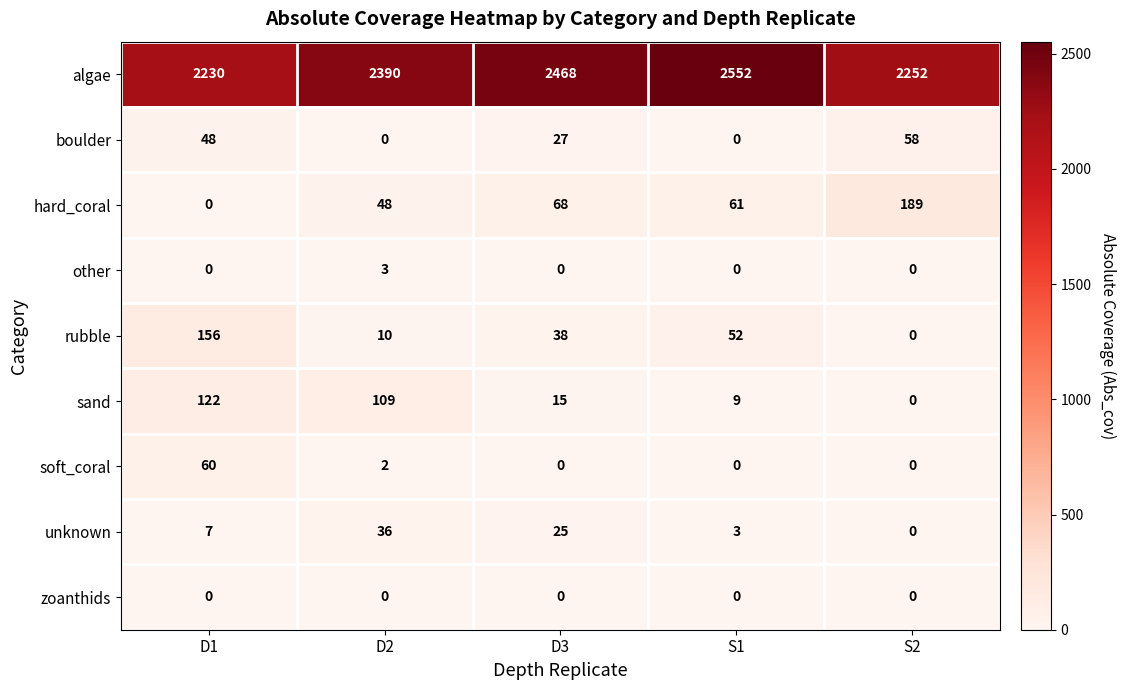

List the series in order of their peak value, highest first.

algae, hard_coral, rubble, sand, soft_coral, boulder, unknown, other, zoanthids